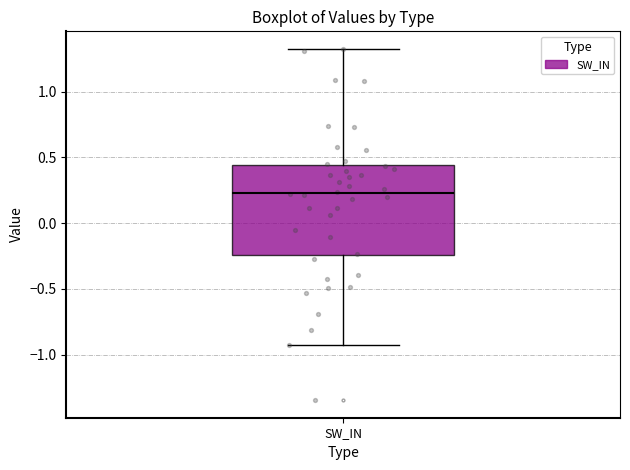

Read this box plot against the y-axis: the position of the median line, the range covered by the box, and the ends of both whiskers. The values are not printed on the chart, so give them approximately, as read against the axis.

median 0.25, box -0.25 to 0.45, whiskers -0.95 to 1.30